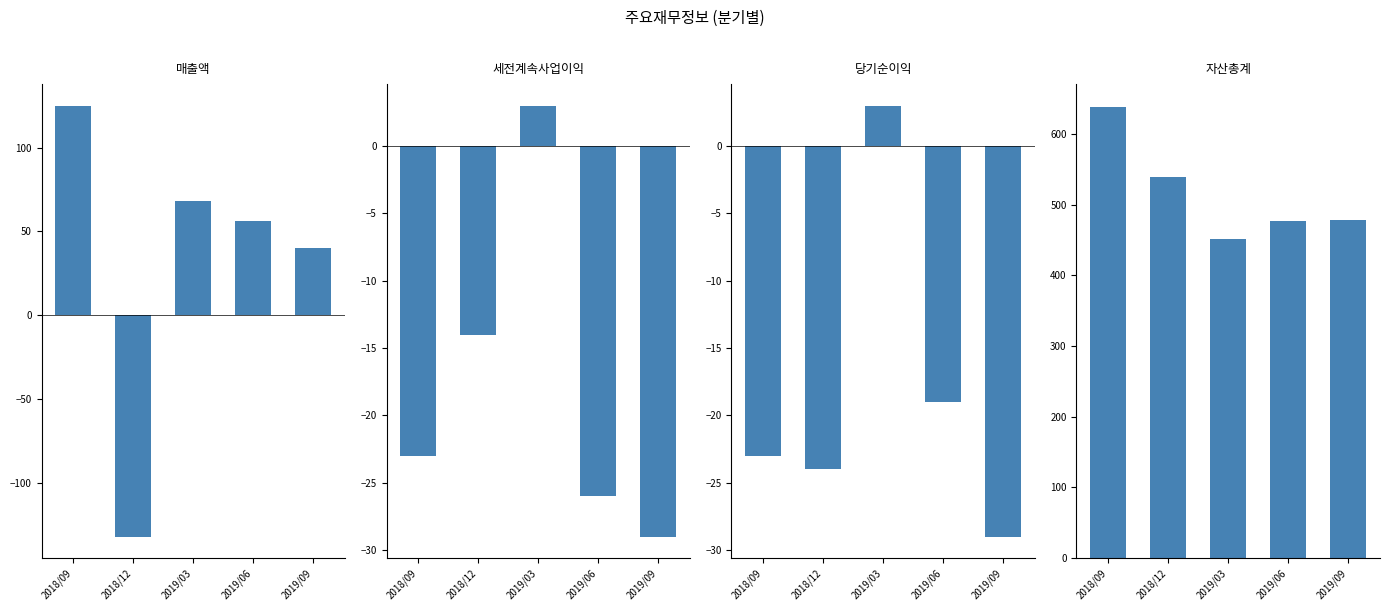

Which series has the largest total across all categories?

자산총계